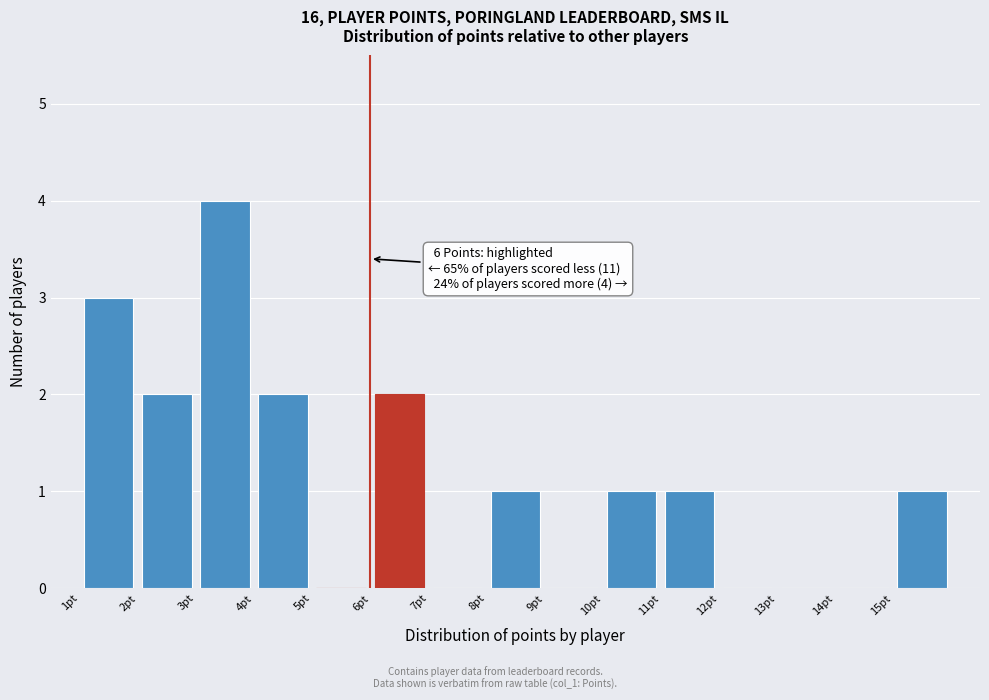

Over which range of the x-axis is the bar tallest?

3 to 4